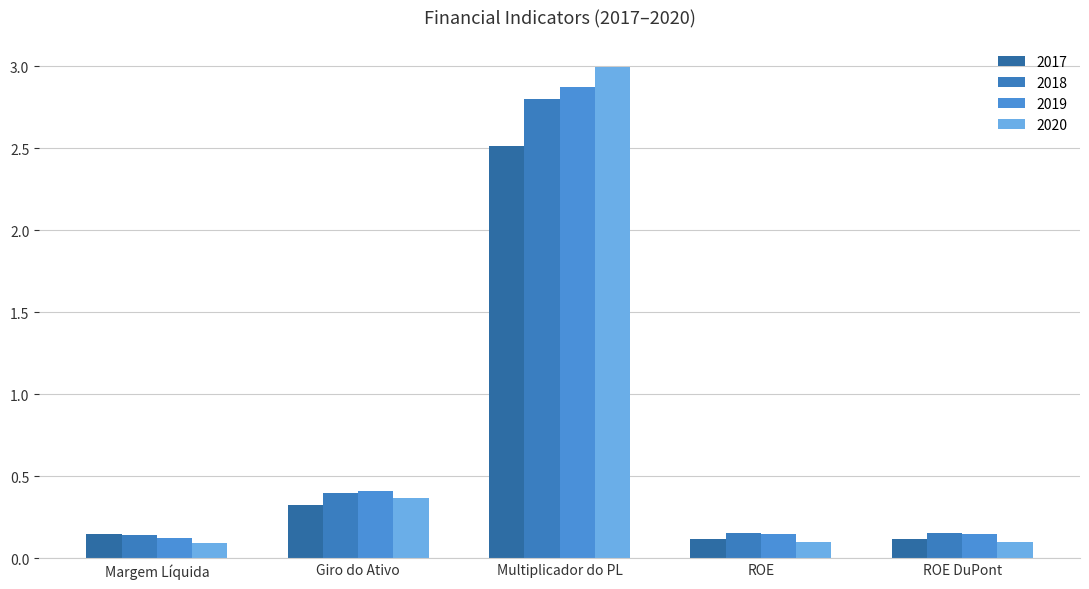

What are all the series names shown in the legend?

2017, 2018, 2019, 2020